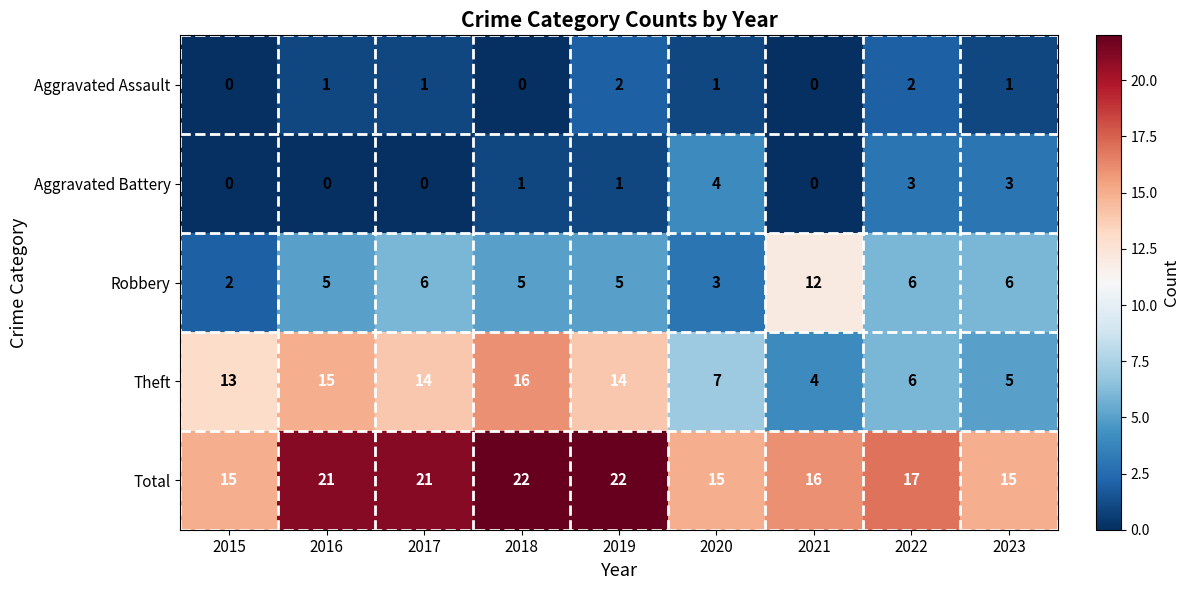

What is the difference between the second highest and minimum values in the Aggravated Battery series?

3